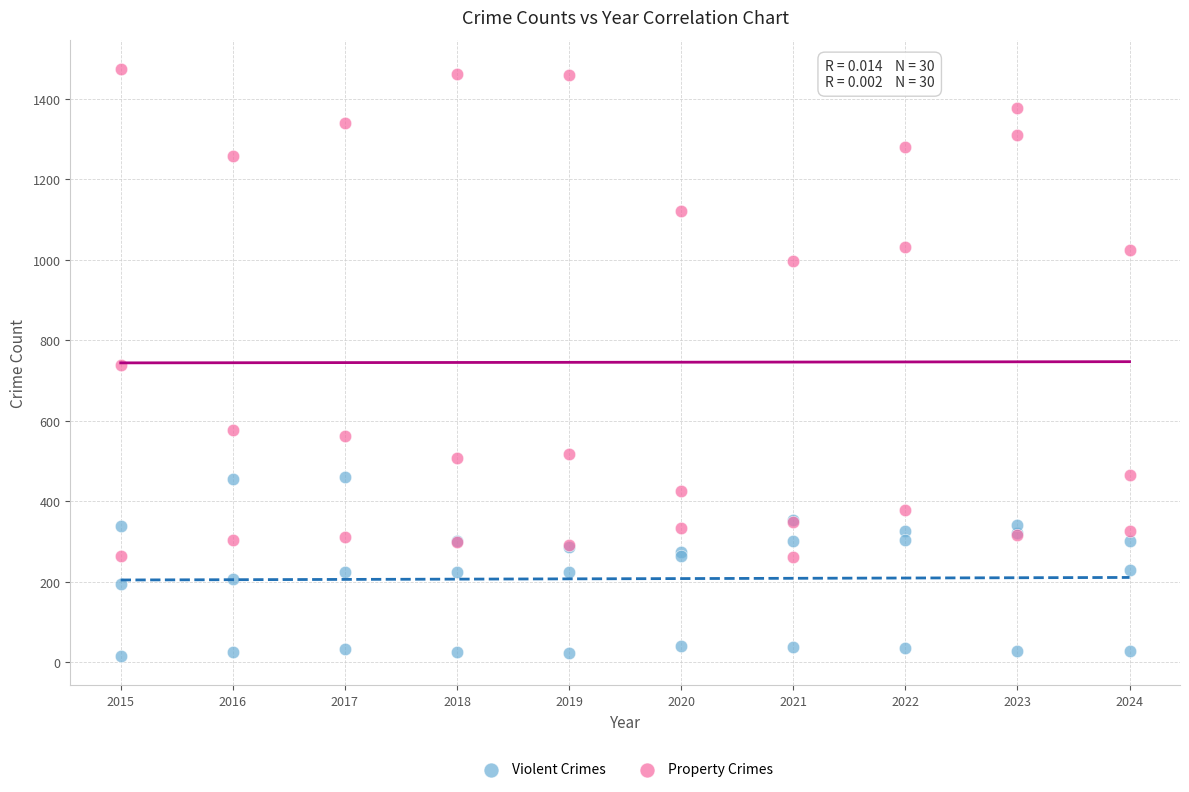

Which series contains the highest Y value?

Property Crimes